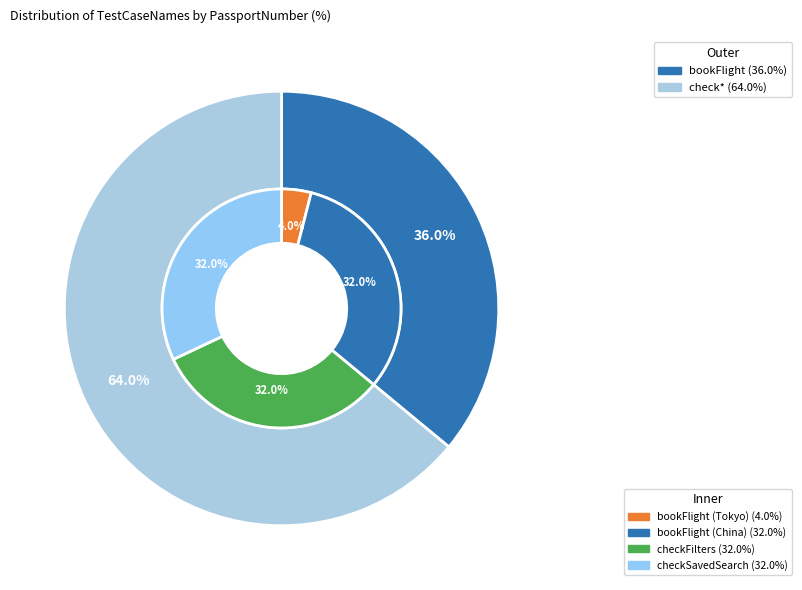

Do bookFlight (China) and checkSavedSearch together represent more than half of the pie?

Yes